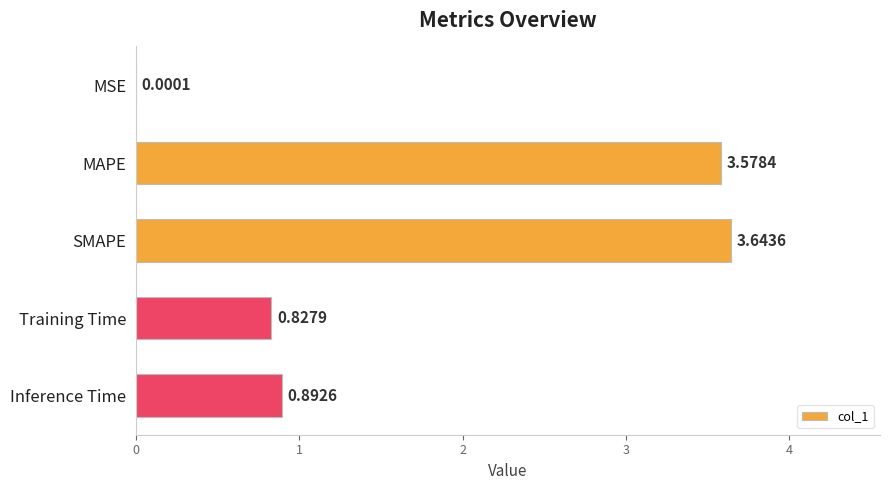

Which category has the highest value across all series?

SMAPE